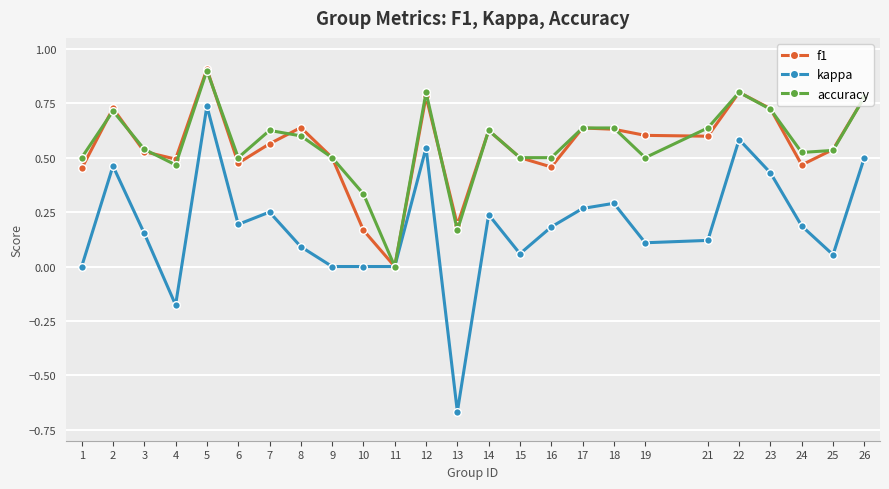

Is it true that f1 equals 0.5 at 15?

True